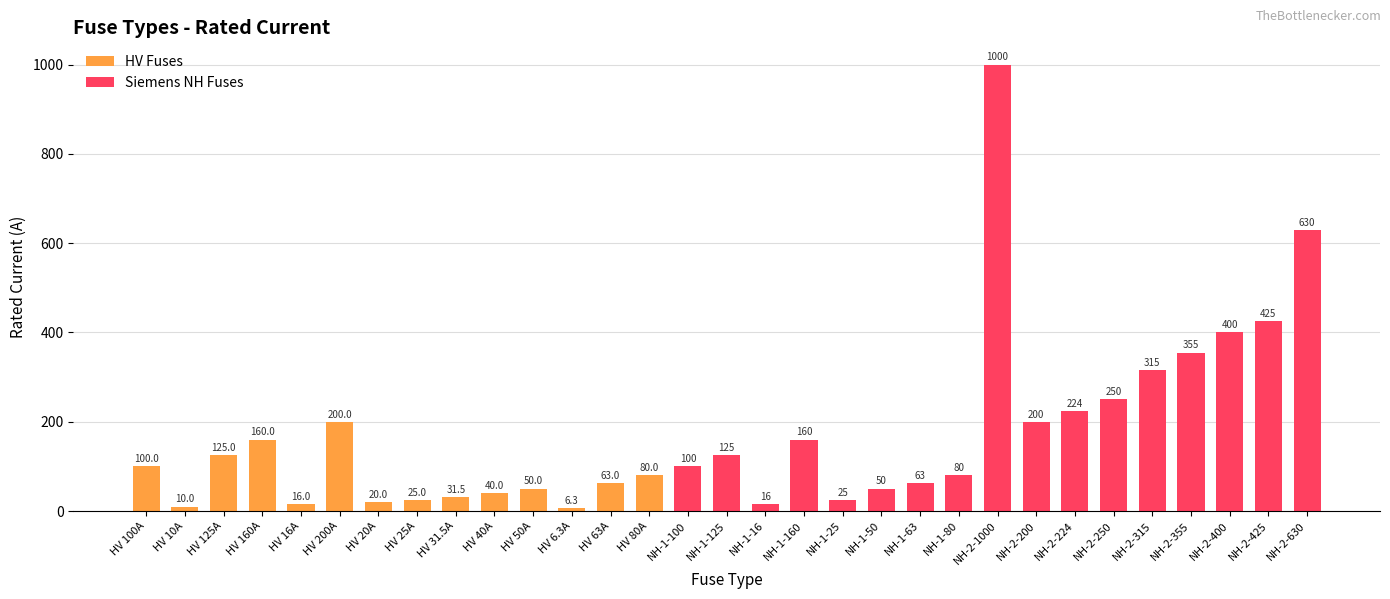

Is it true that the value at NH-2-355 is 171.5?

False